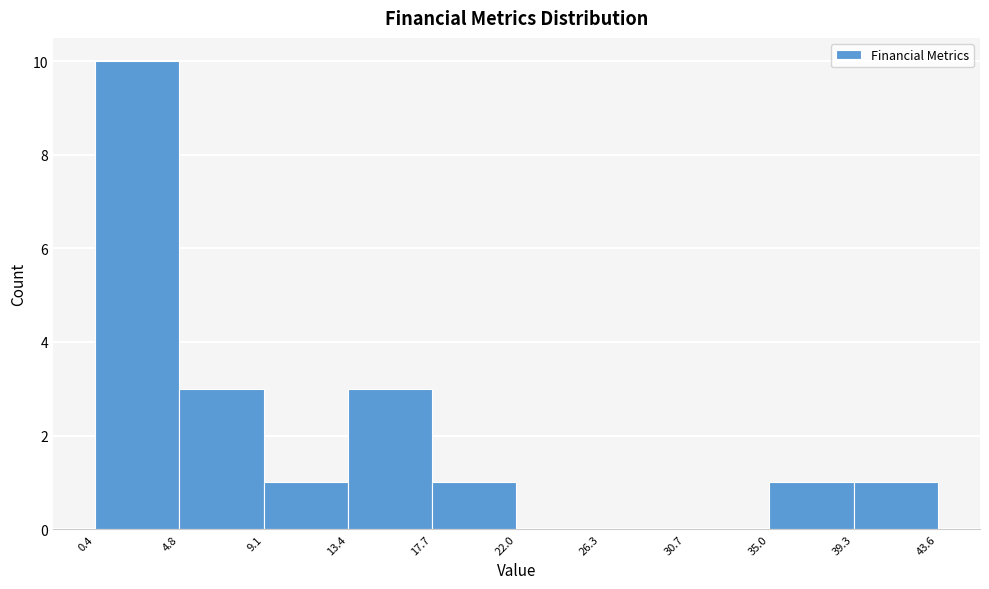

Which range on the x-axis has the tallest bar?

0.4 to 4.8